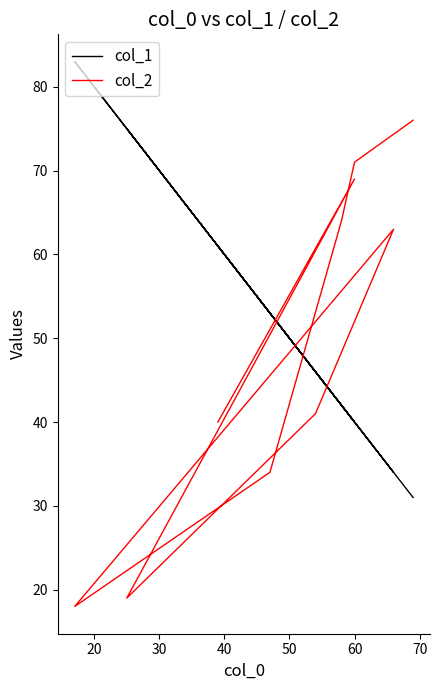

What is the difference between the col_2 values at 50 and 60?

45